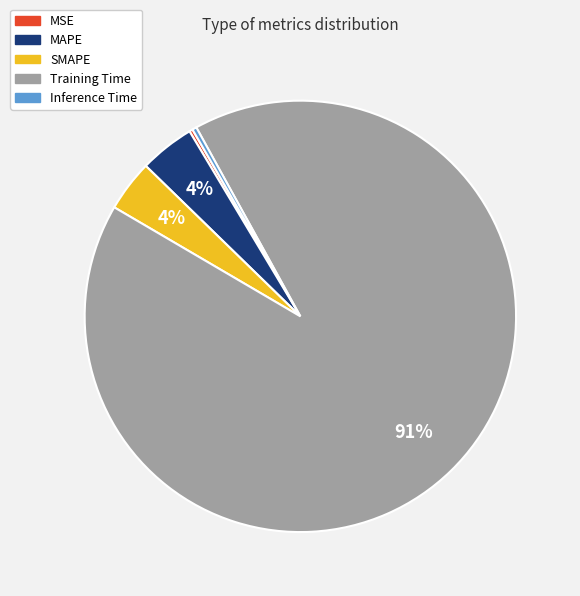

To the nearest percent, what is the difference between the SMAPE and Training Time slice percentages?

88%